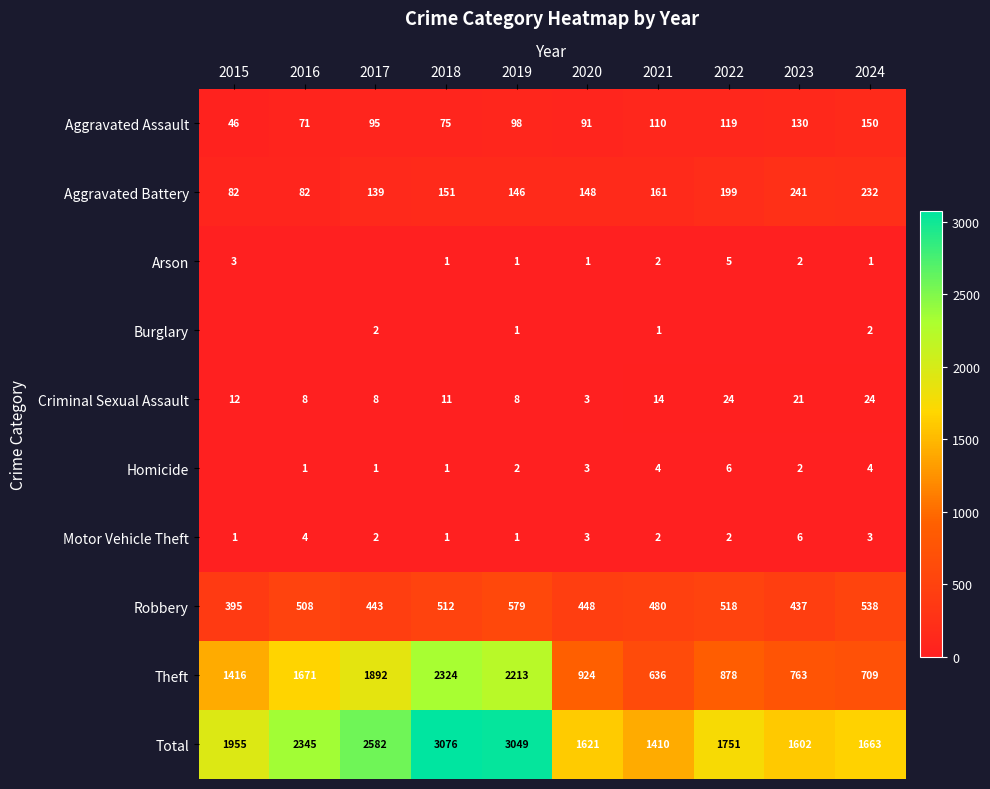

What is the sum of the Robbery values at 2019 and 2022?

1097